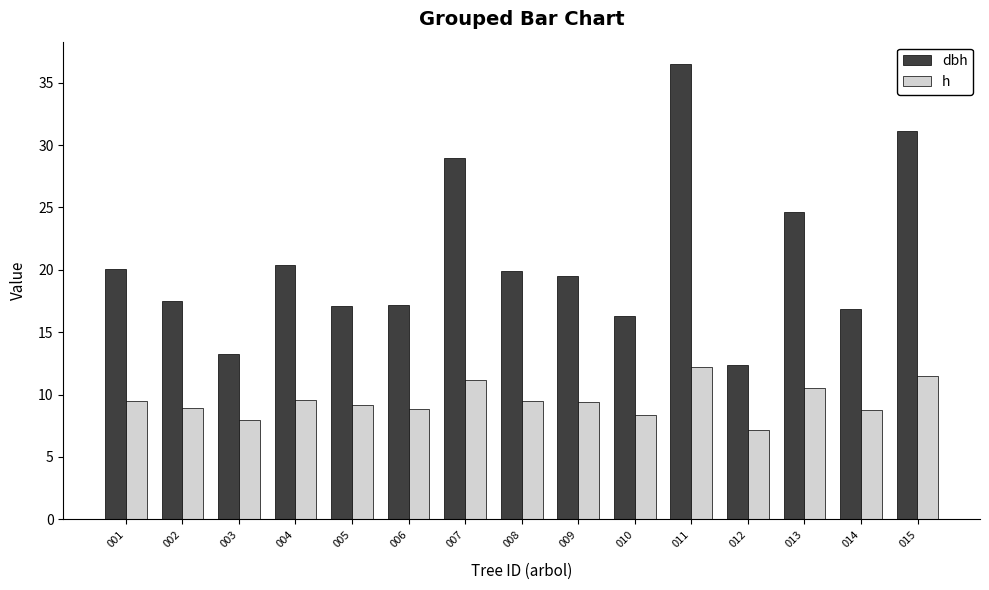

What is the difference between the maximum and minimum values in the dbh series?

24.1